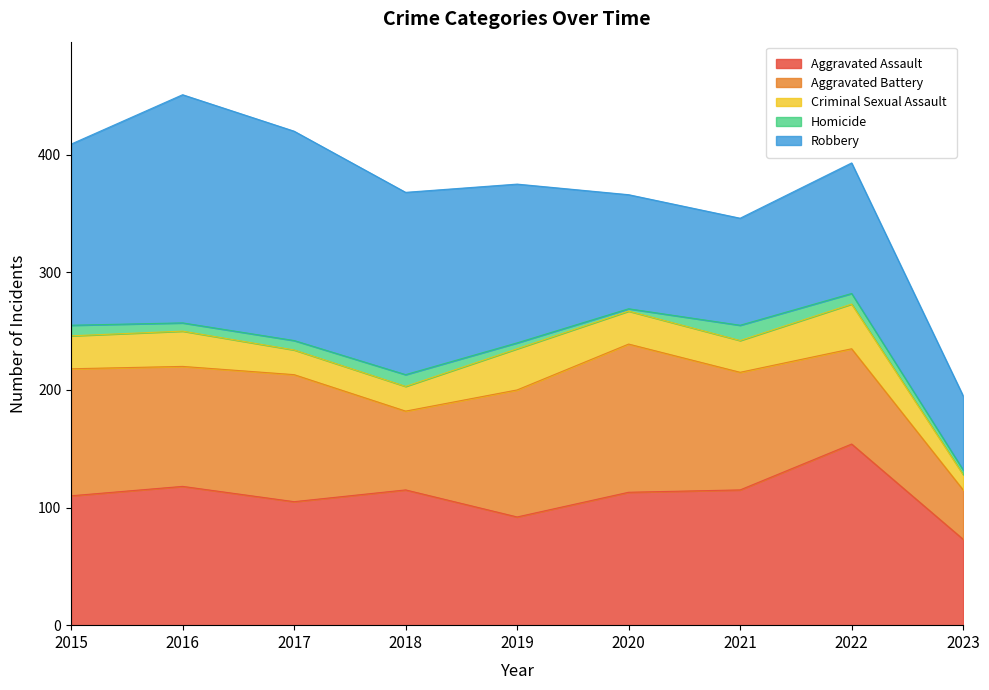

List the series in order of their peak value, highest first.

Robbery, Aggravated Assault, Aggravated Battery, Criminal Sexual Assault, Homicide